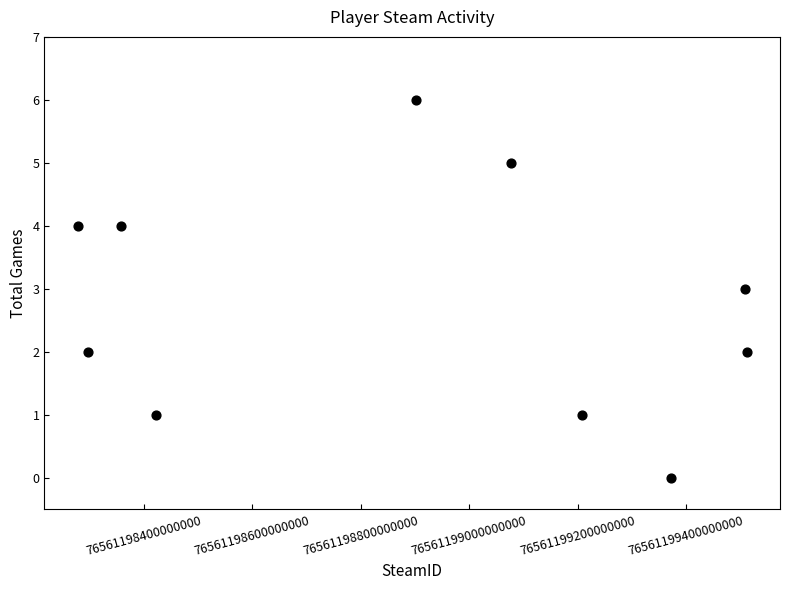

What is the average Y value?

3